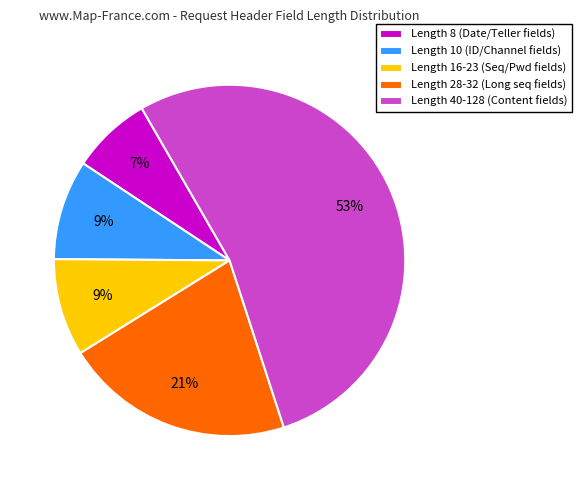

Does any single category account for the majority?

Yes